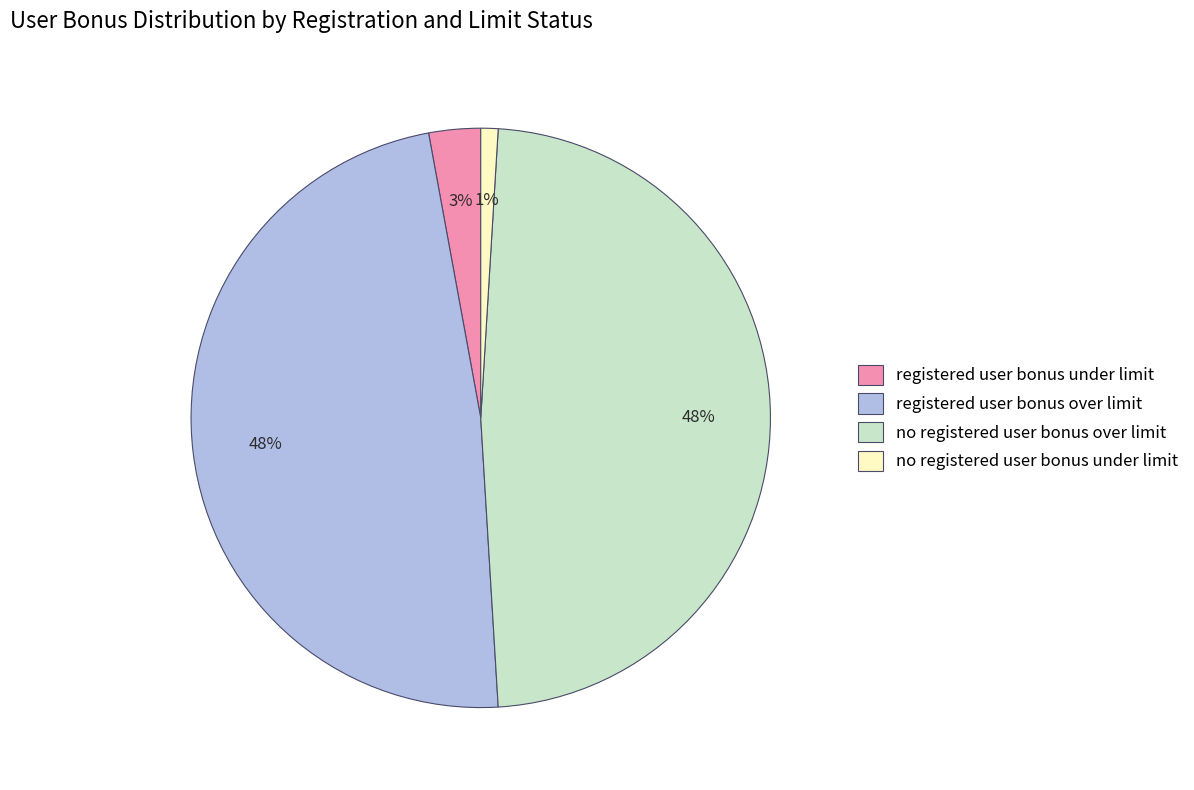

Is there a majority slice in this chart?

No